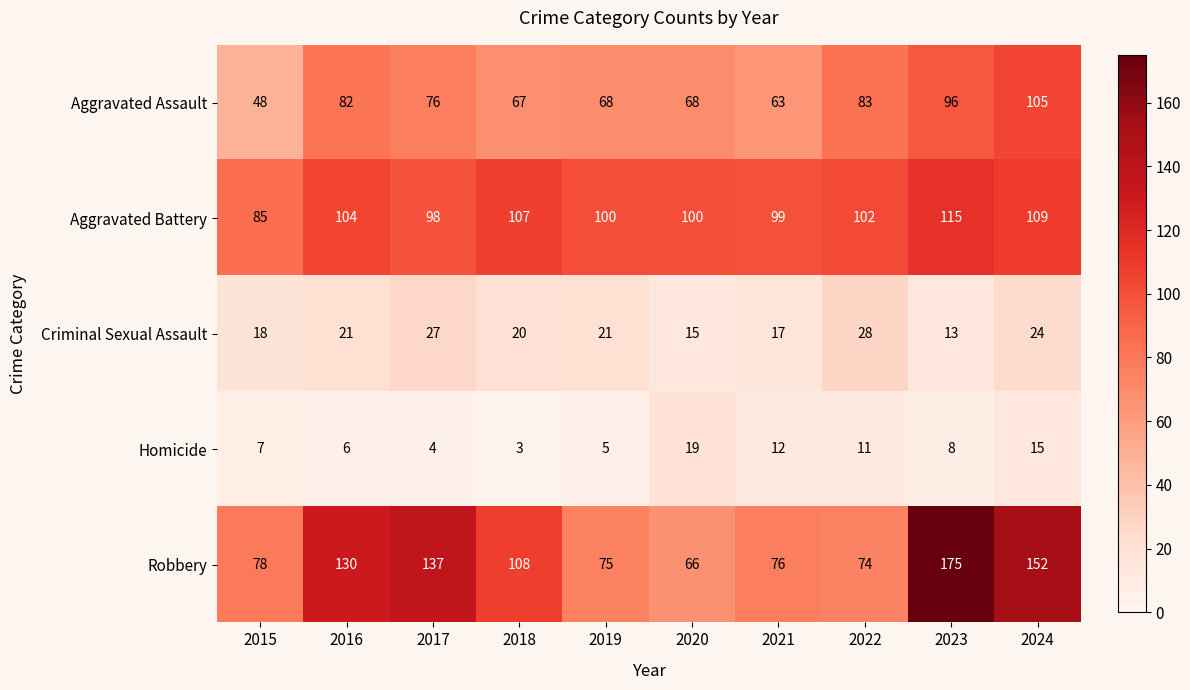

What is the spread (max minus min) of values at 2024?

137